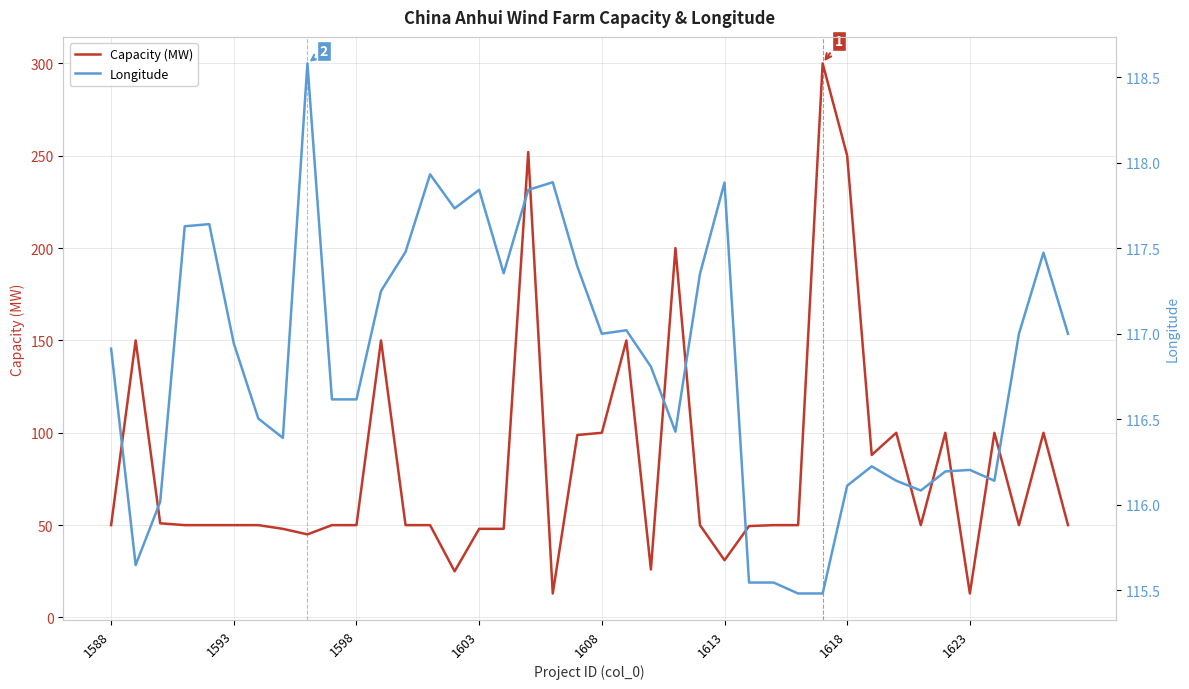

Count the number of data series in this chart.

2